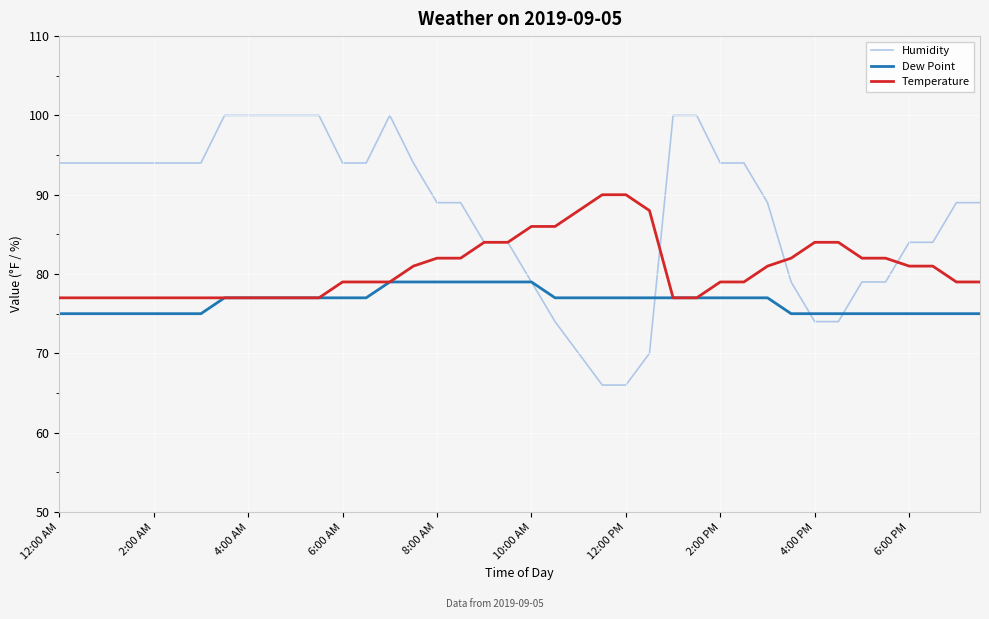

What is the smallest value displayed?

66